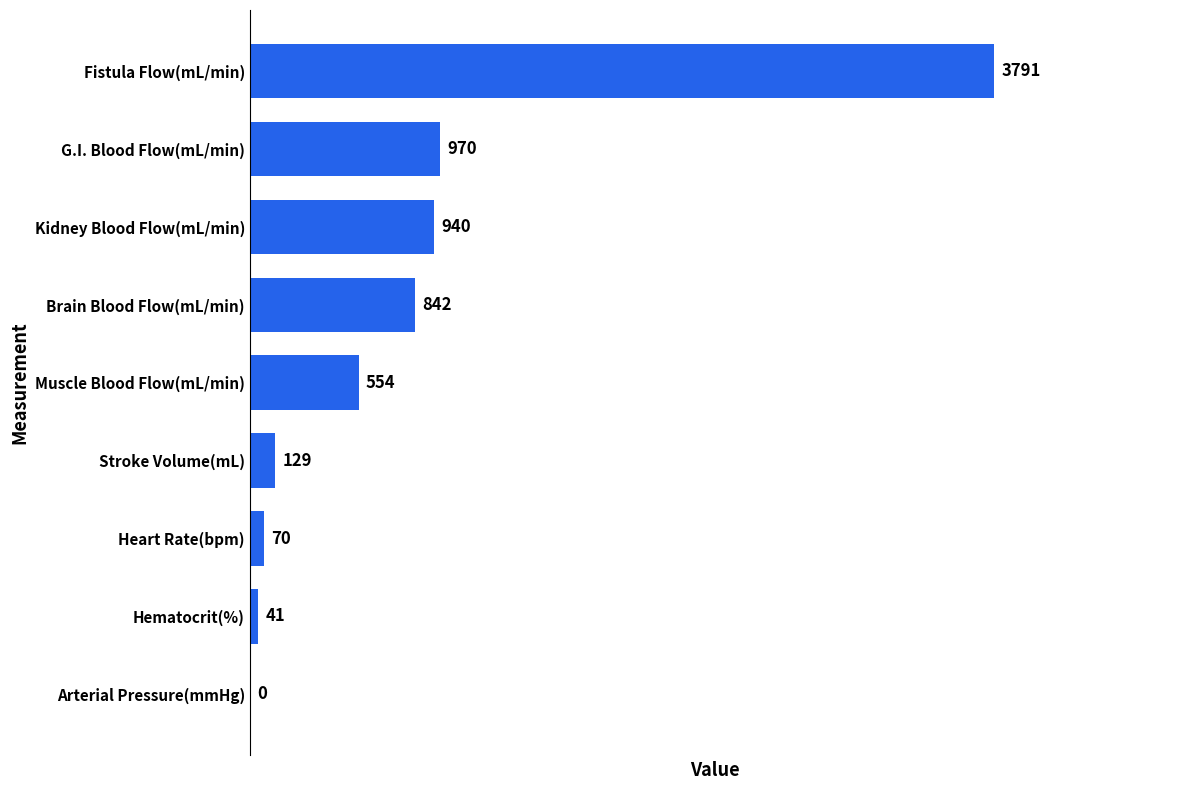

What is the change in value from Brain Blood Flow(mL/min) to Fistula Flow(mL/min)?

+2949